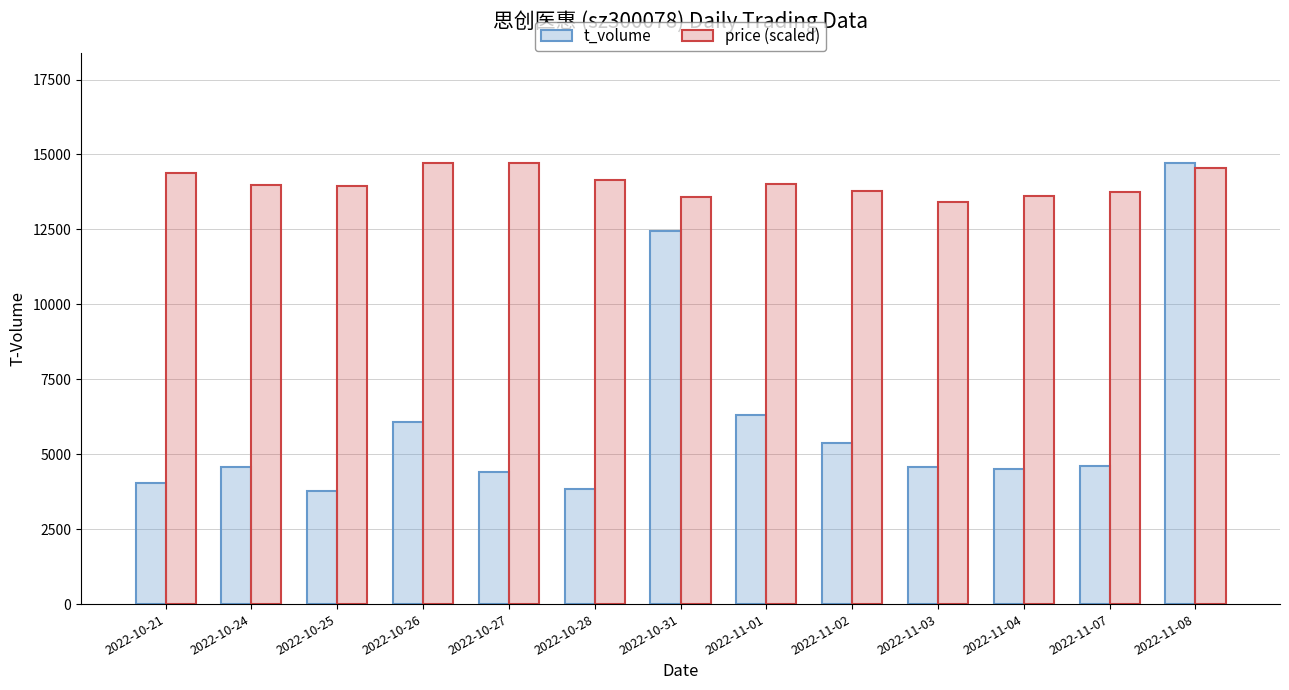

Which series has the largest total across all categories?

price (scaled)